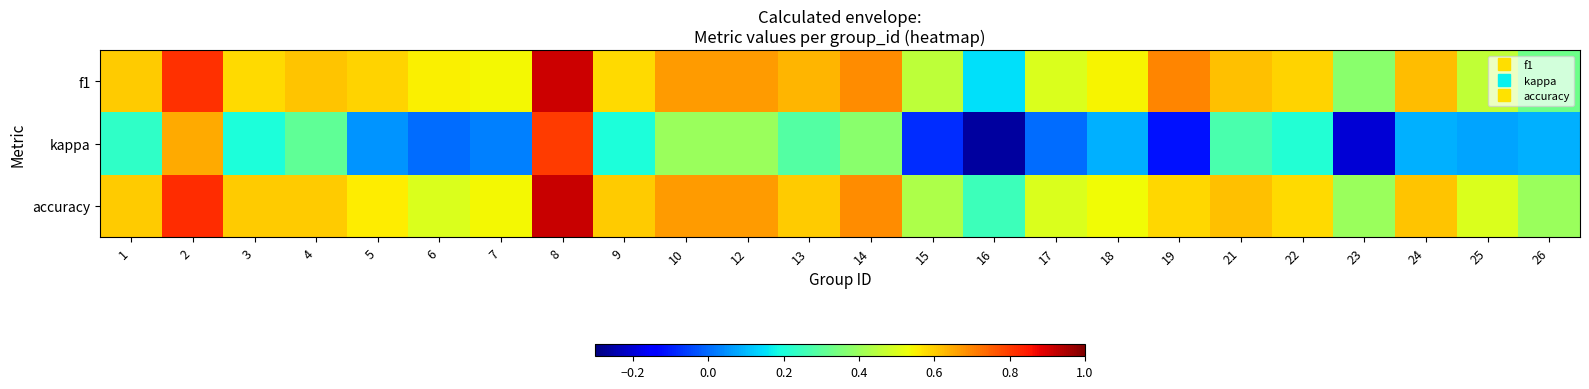

At which category is the sum across all series the highest?

8